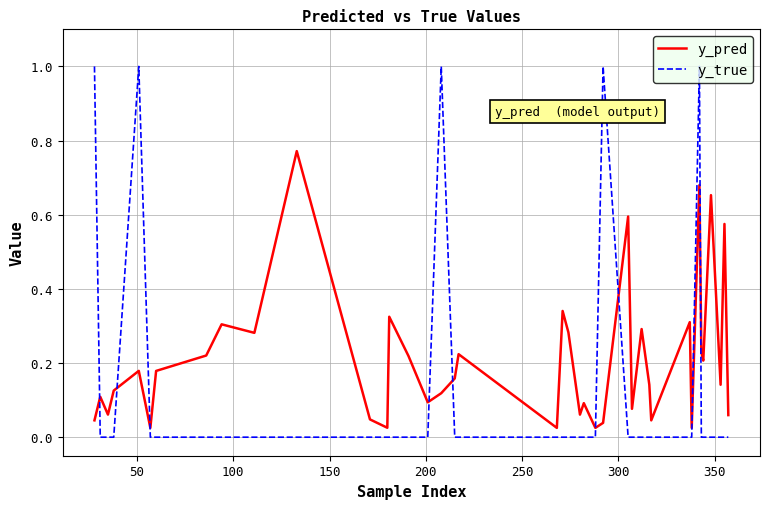

In y_true, how many points are higher than both neighbors (excluding endpoints)?

4